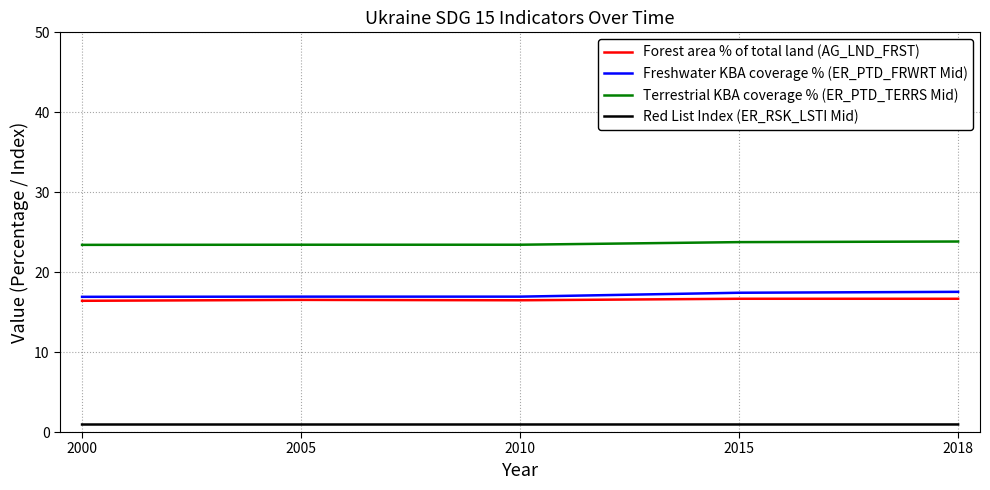

Is it true that Forest area % of total land (AG_LND_FRST) equals 22.9 at 2005?

False